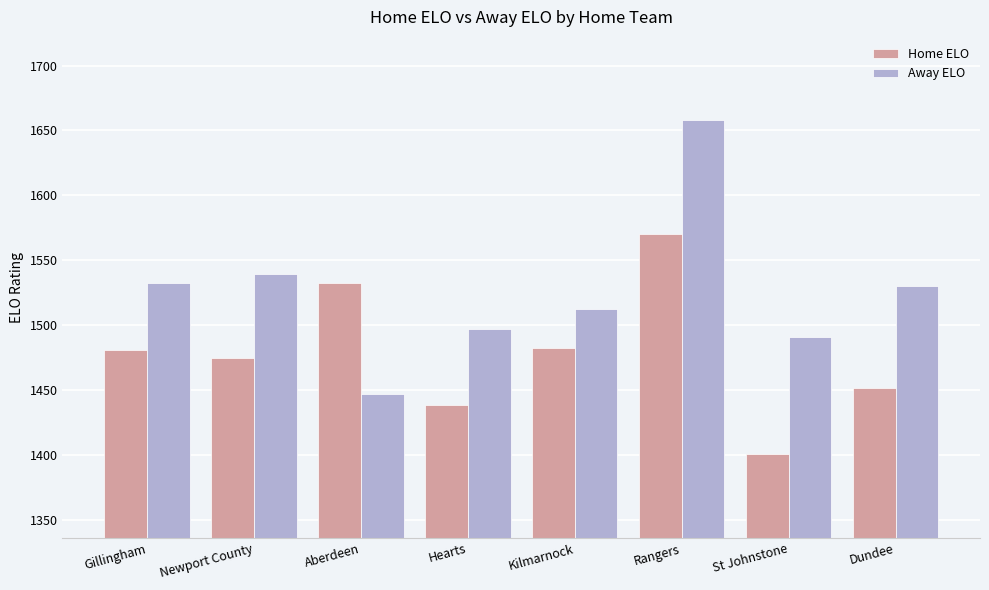

What is the label of the 3rd bar from the right?

Rangers